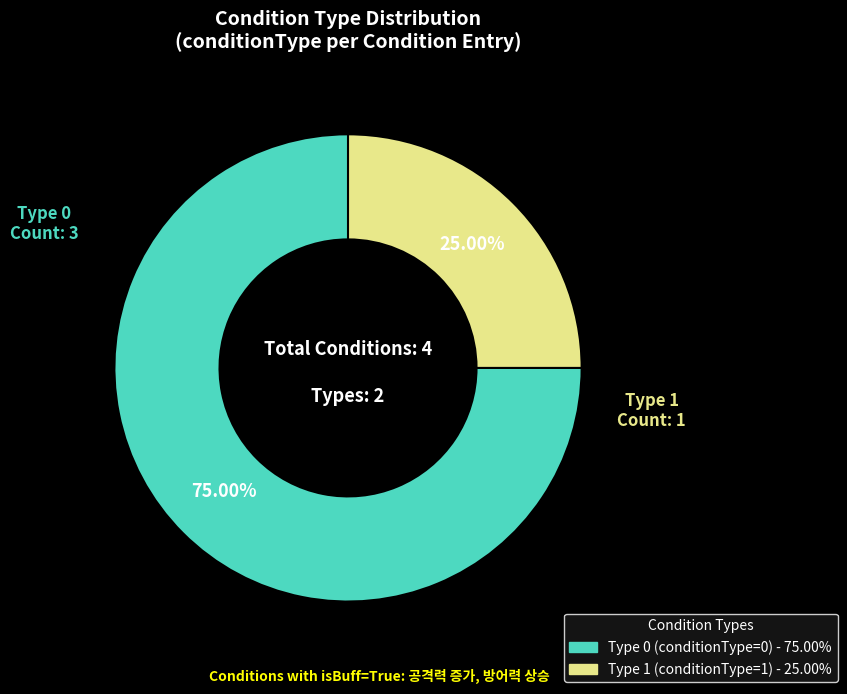

How many slices are in this pie chart?

2